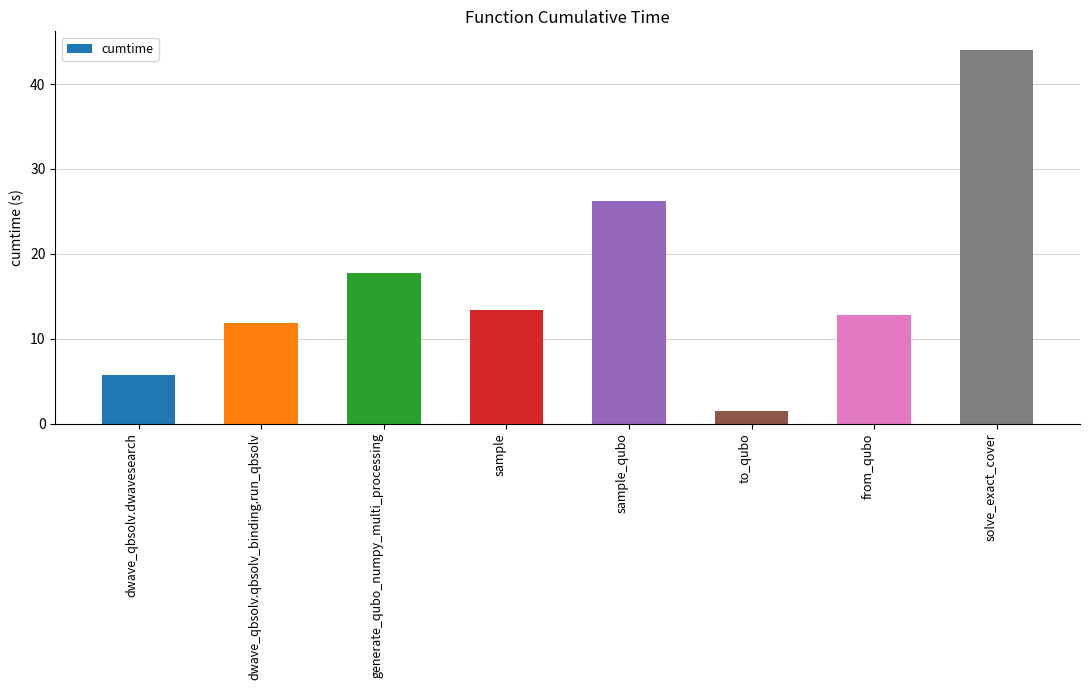

What is the sum of the values at generate_qubo_numpy_multi_processing and dwave_qbsolv.qbsolv_binding.run_qbsolv?

29.6